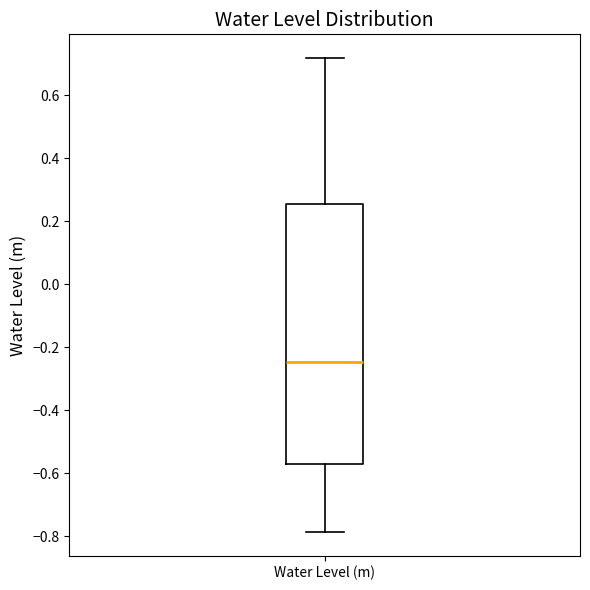

Transcribe this box plot: give where the median line is, the range the box spans, and where the two whiskers end, as read against the y-axis. The values are not printed on the chart, so give them approximately, as read against the axis.

median -0.24, box -0.58 to 0.26, whiskers -0.78 to 0.72